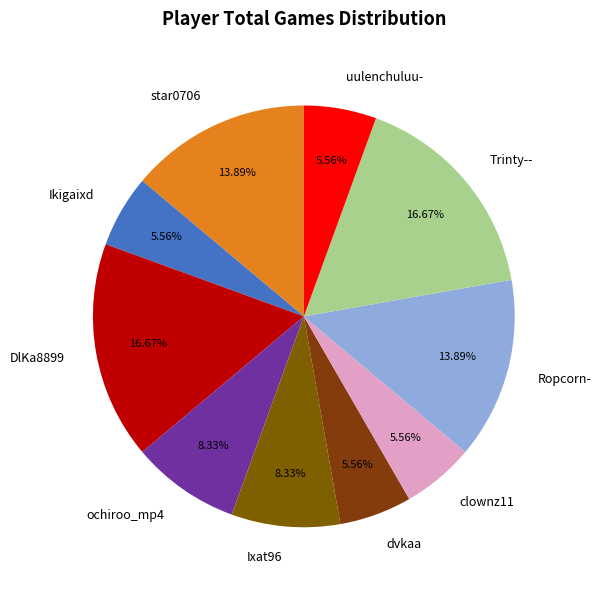

What is the ratio of the value at Ikigaixd to the value at uulenchuluu-?

1.0